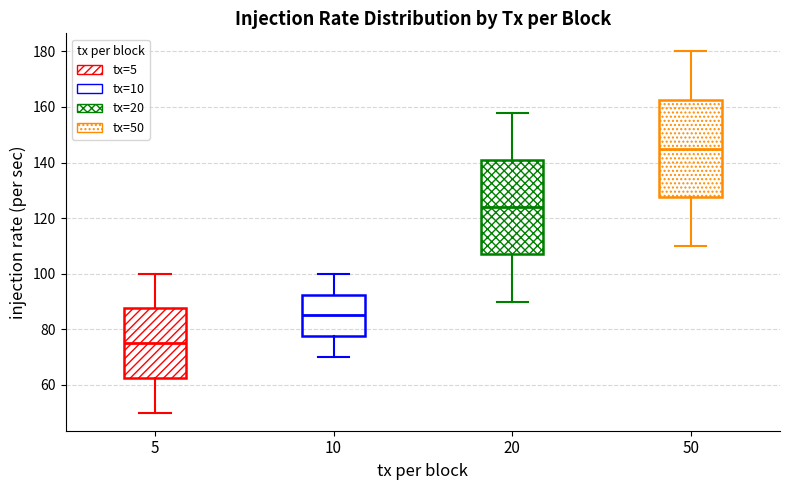

Which box's median line is the lowest?

5